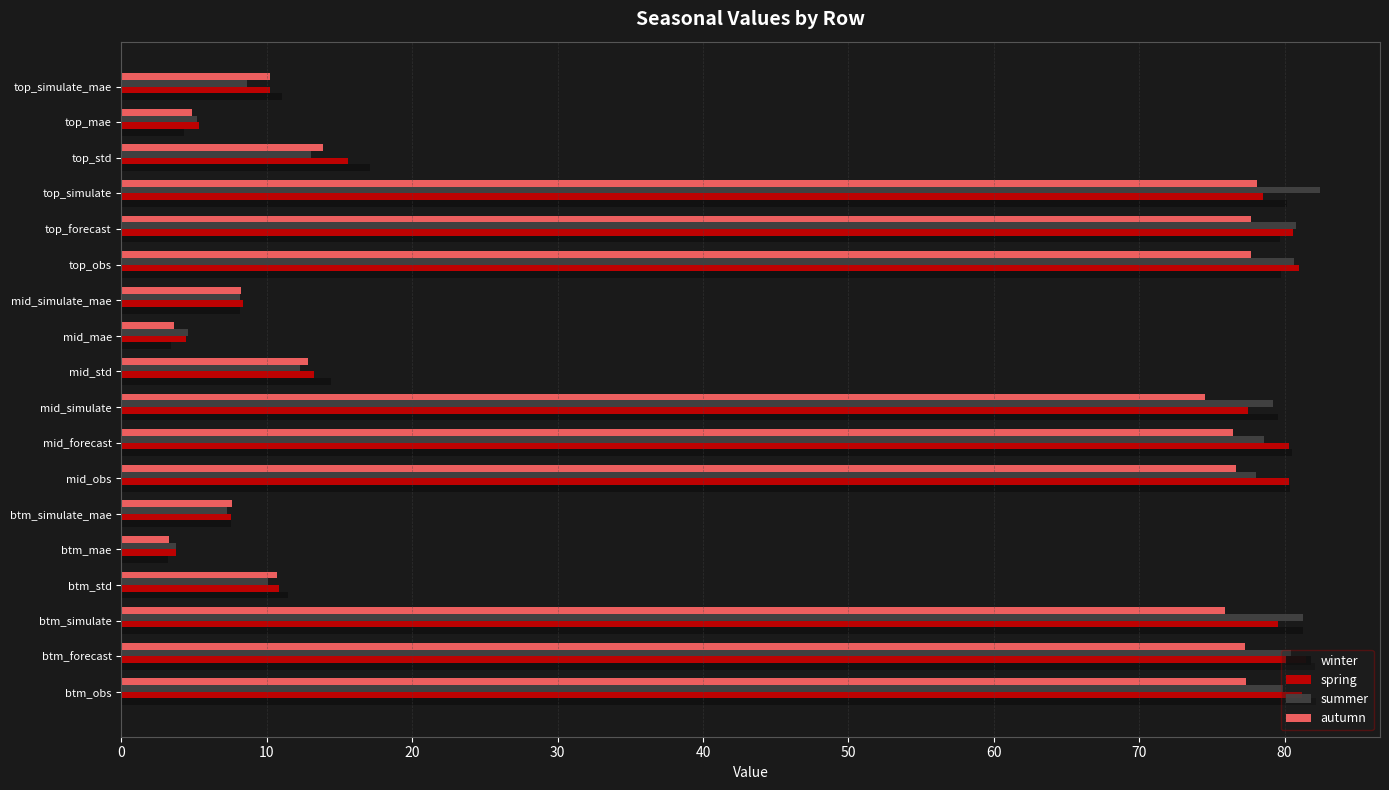

What is the maximum value shown in the chart?

82.4